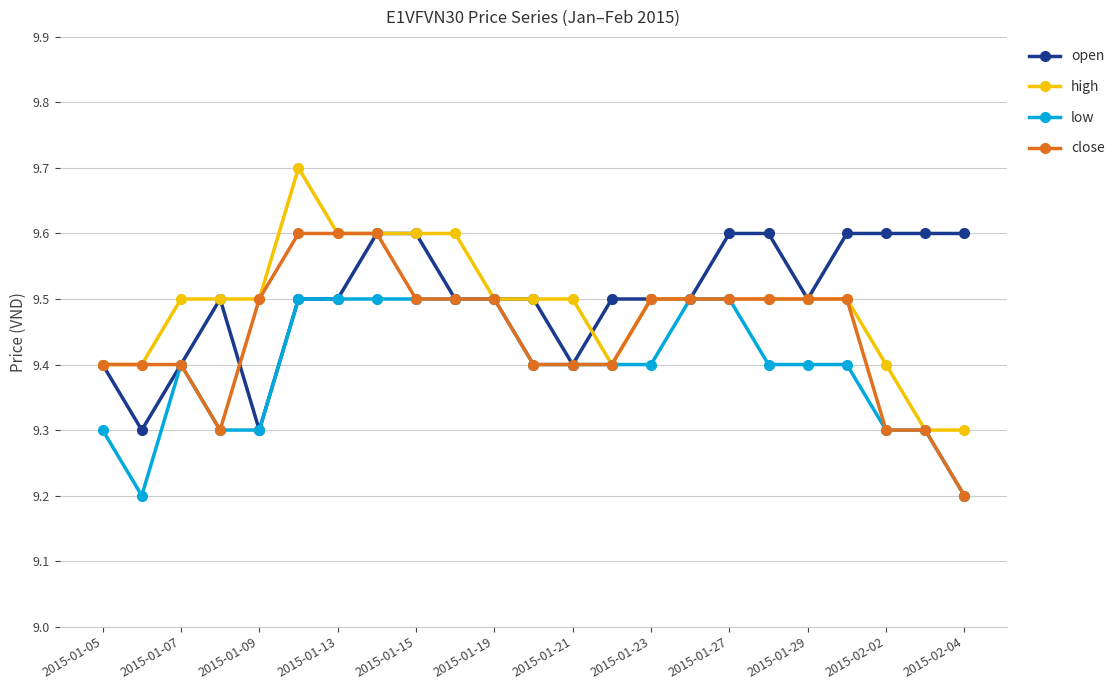

At how many categories does at least one series exceed 9?

23